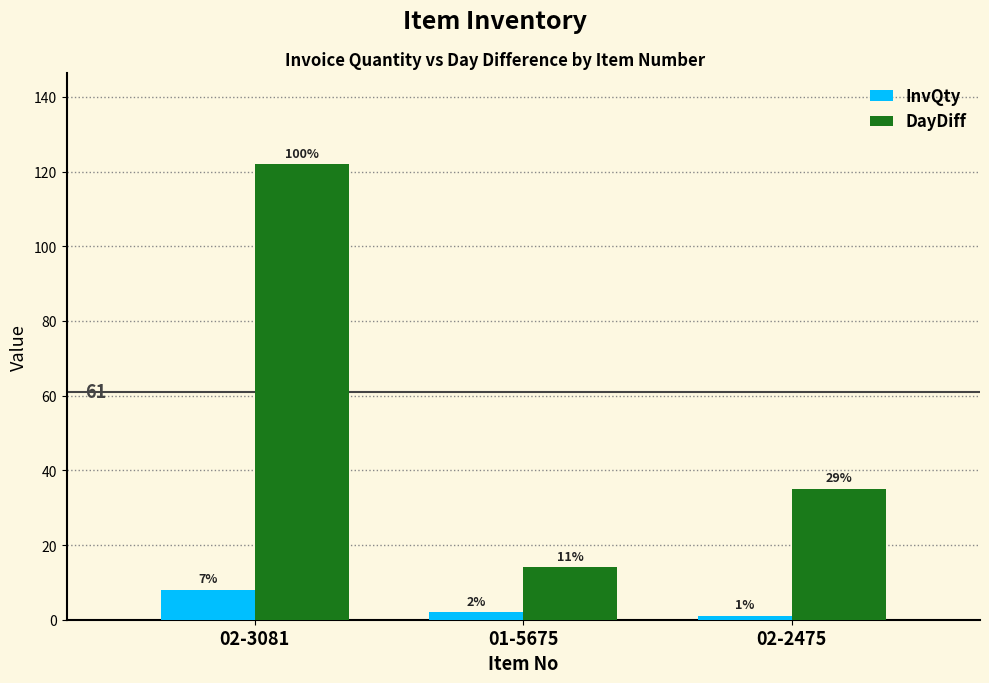

What are all the series names shown in the legend?

InvQty, DayDiff